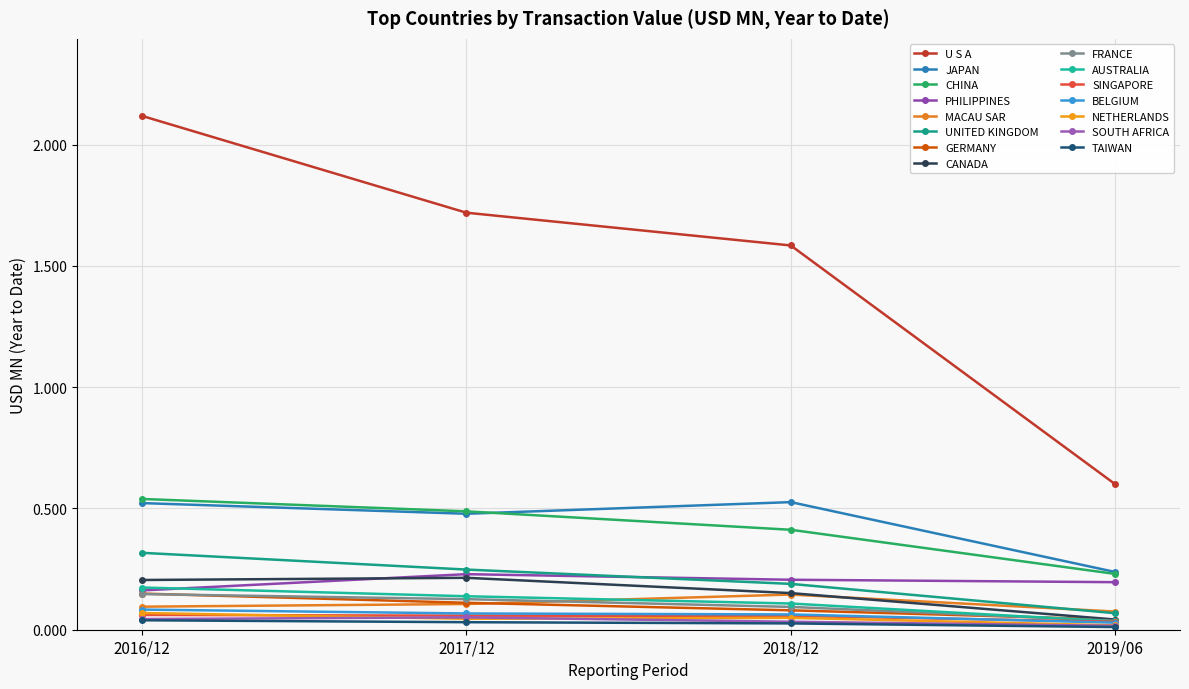

Reading left to right, what are all the values shown in this chart?

201612: U S A=2.1	JAPAN=0.5	CHINA=0.5	PHILIPPINES=0.2	MACAU SAR=0.1	UNITED KINGDOM=0.3	GERMANY=0.1	CANADA=0.2	FRANCE=0.1	AUSTRALIA=0.2	SINGAPORE=0.1	BELGIUM=0.1	NETHERLANDS=0.1	SOUTH AFRICA=0.0	TAIWAN=0.0
201712: U S A=1.7	JAPAN=0.5	CHINA=0.5	PHILIPPINES=0.2	MACAU SAR=0.1	UNITED KINGDOM=0.2	GERMANY=0.1	CANADA=0.2	FRANCE=0.1	AUSTRALIA=0.1	SINGAPORE=0.1	BELGIUM=0.1	NETHERLANDS=0.0	SOUTH AFRICA=0.1	TAIWAN=0.0
201812: U S A=1.6	JAPAN=0.5	CHINA=0.4	PHILIPPINES=0.2	MACAU SAR=0.1	UNITED KINGDOM=0.2	GERMANY=0.1	CANADA=0.2	FRANCE=0.1	AUSTRALIA=0.1	SINGAPORE=0.1	BELGIUM=0.1	NETHERLANDS=0.0	SOUTH AFRICA=0.0	TAIWAN=0.0
201906: U S A=0.6	JAPAN=0.2	CHINA=0.2	PHILIPPINES=0.2	MACAU SAR=0.1	UNITED KINGDOM=0.1	GERMANY=0.0	CANADA=0.0	FRANCE=0.0	AUSTRALIA=0.0	SINGAPORE=0.0	BELGIUM=0.0	NETHERLANDS=0.0	SOUTH AFRICA=0.0	TAIWAN=0.0